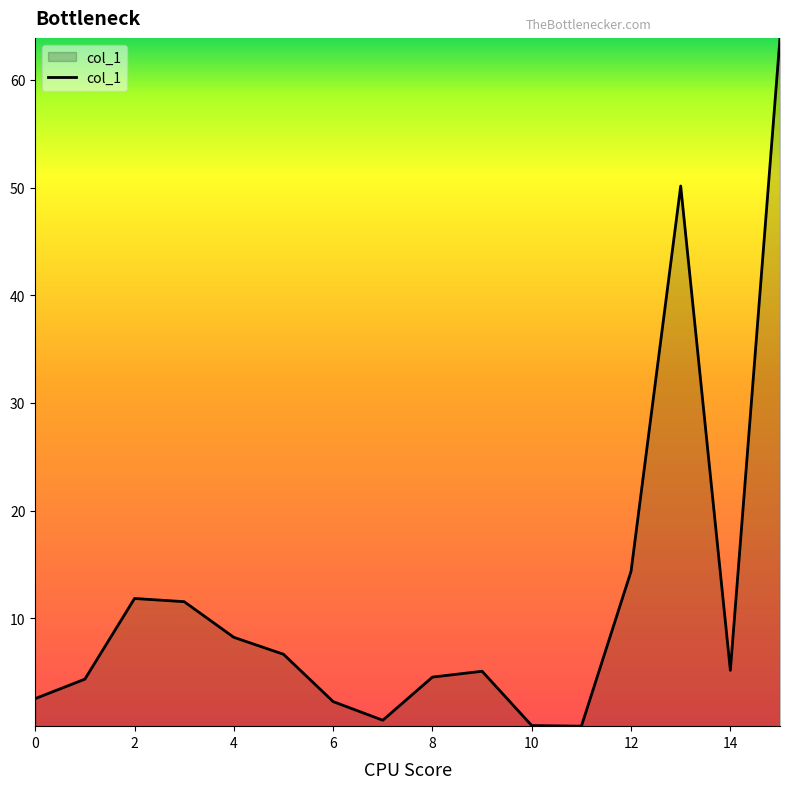

What is the maximum value shown in the chart?

63.9